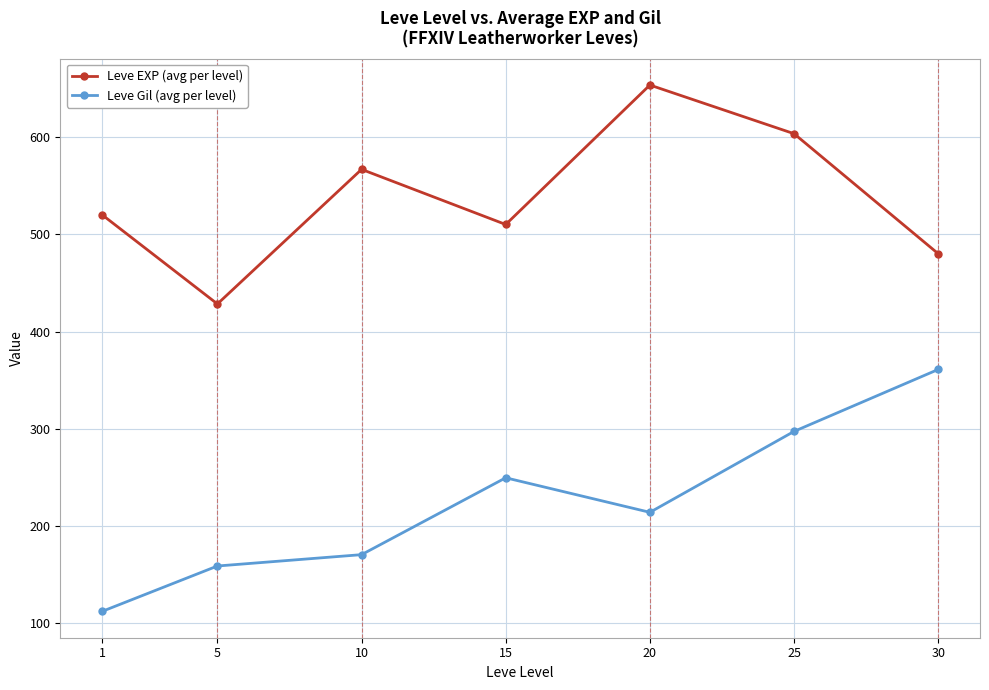

What is the approximate value of Leve EXP (avg per level) at 15?

510.0